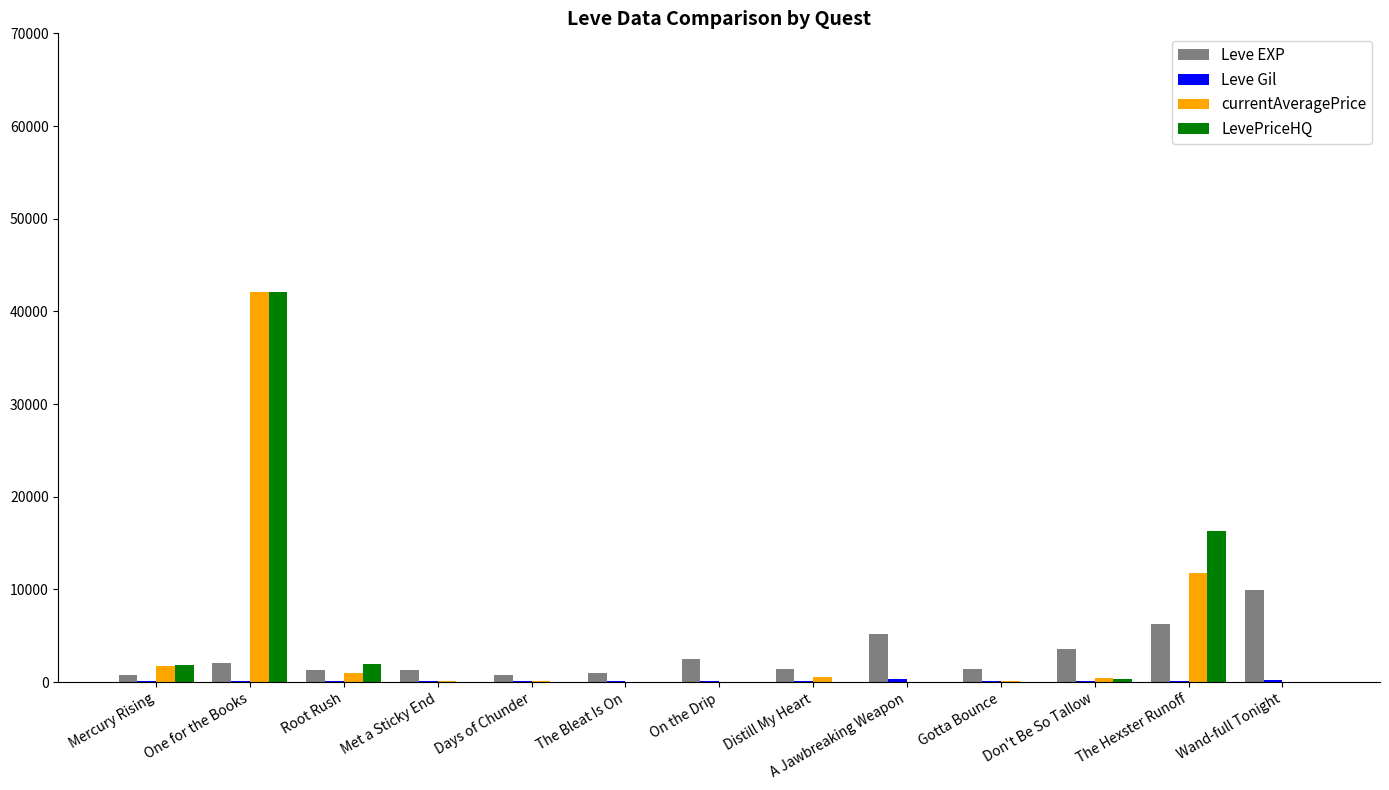

Which label corresponds to the largest value in the chart?

One for the Books